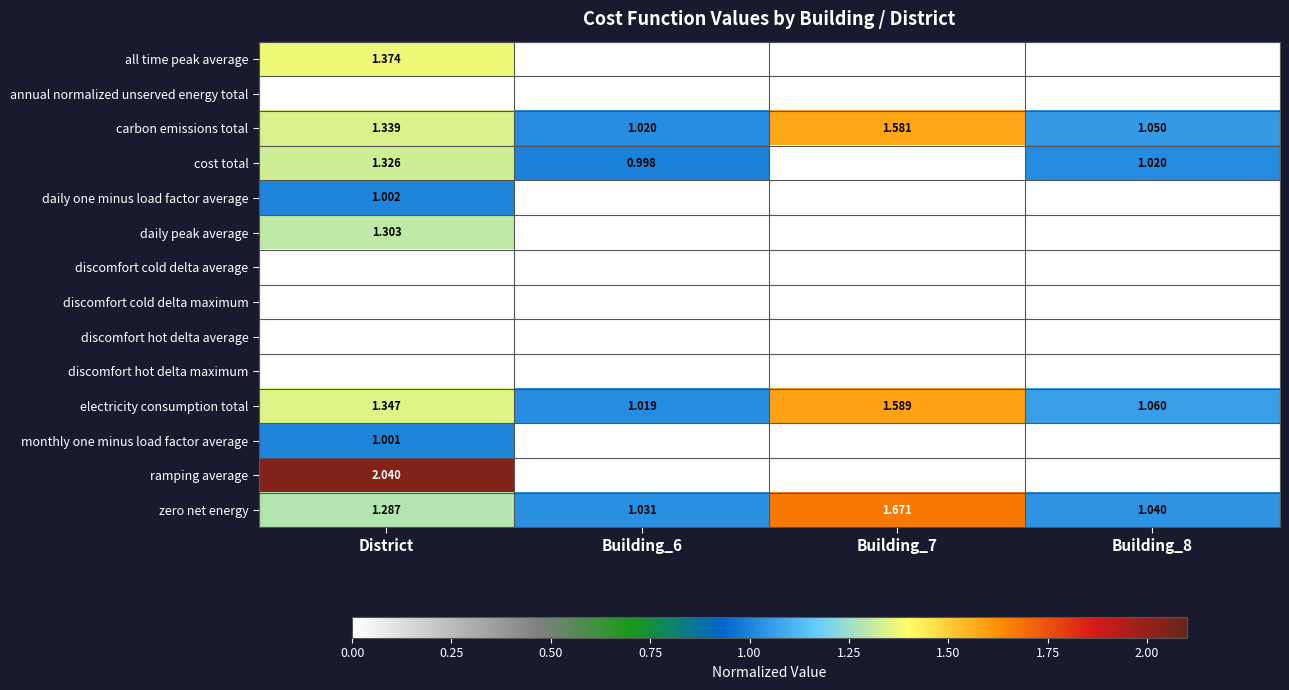

Which series changed the most between Building_6 and Building_8?

electricity consumption total